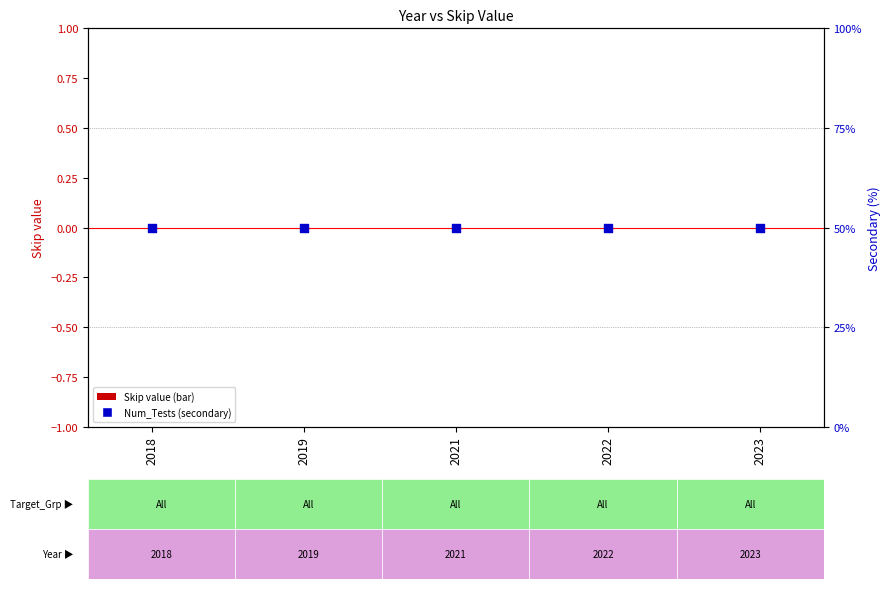

Which series reaches the maximum Y coordinate?

Num_Tests (secondary)